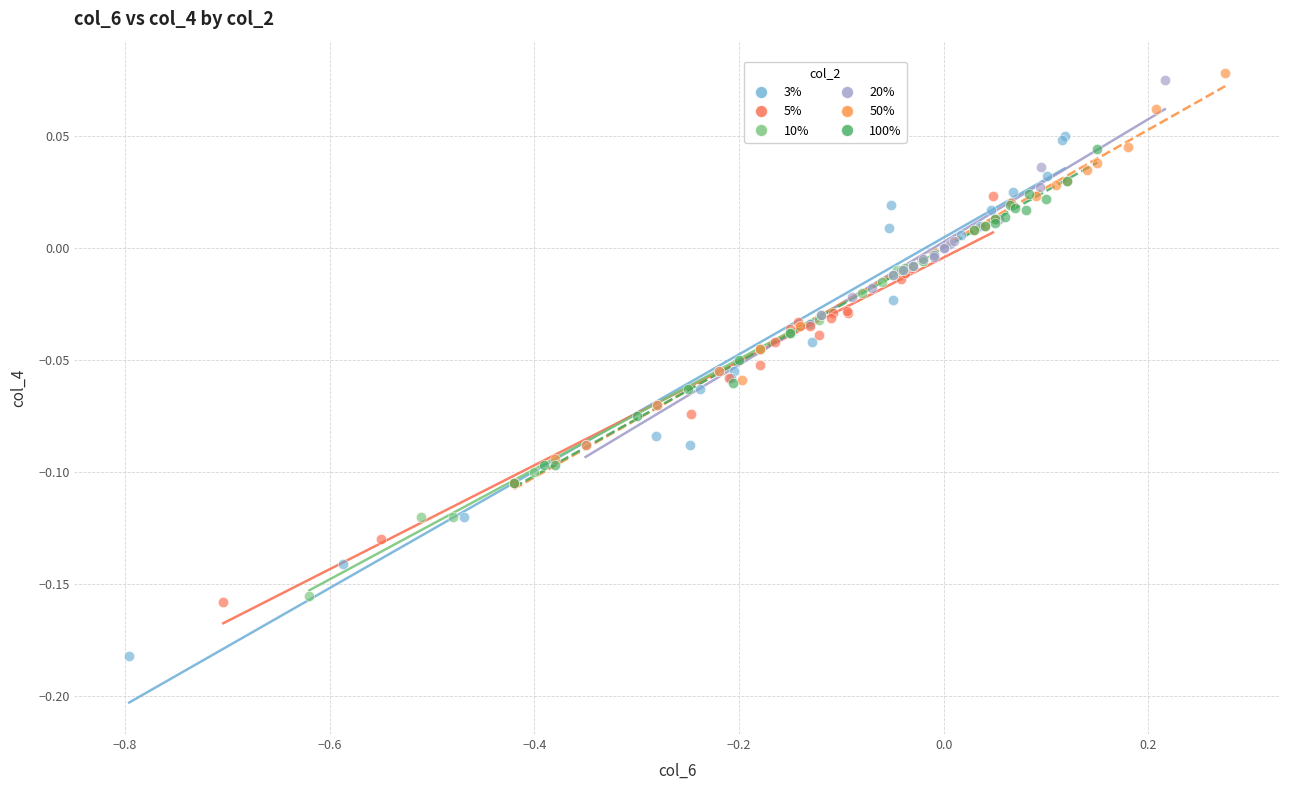

What are all the series names shown in the legend?

3%, 5%, 10%, 20%, 50%, 100%